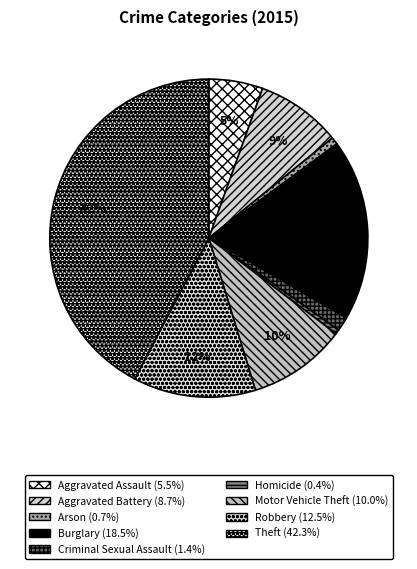

How many segments does this pie chart have?

9